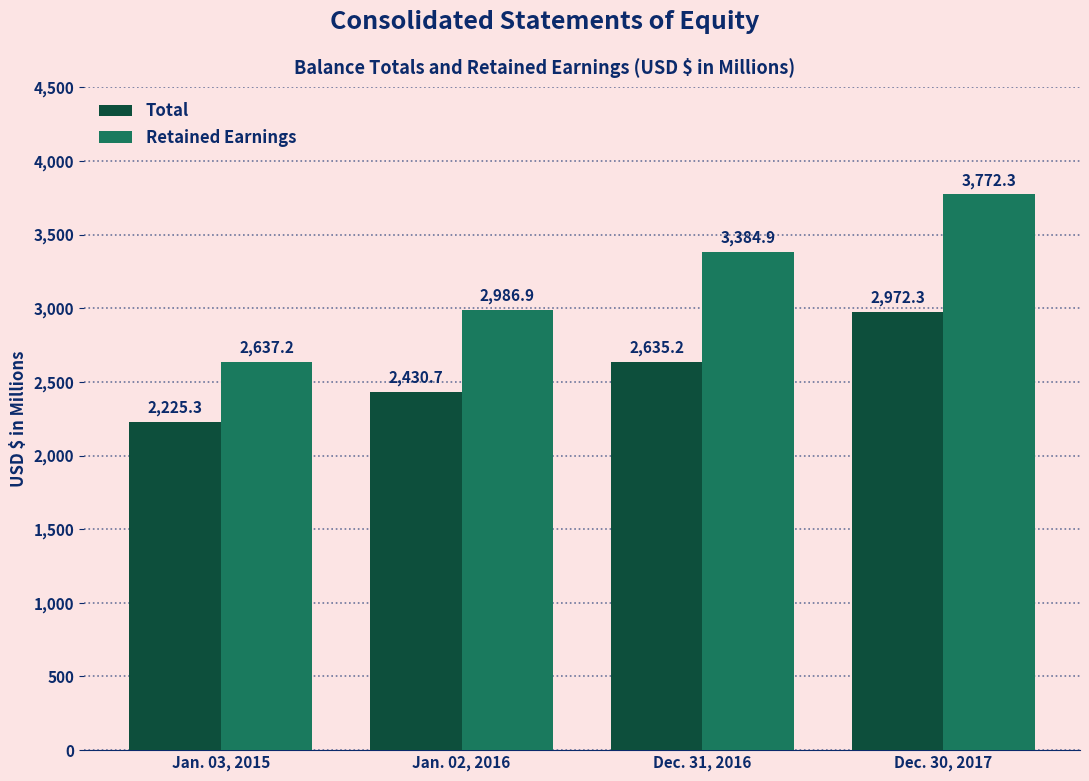

What is the maximum value for Retained Earnings?

3772.3